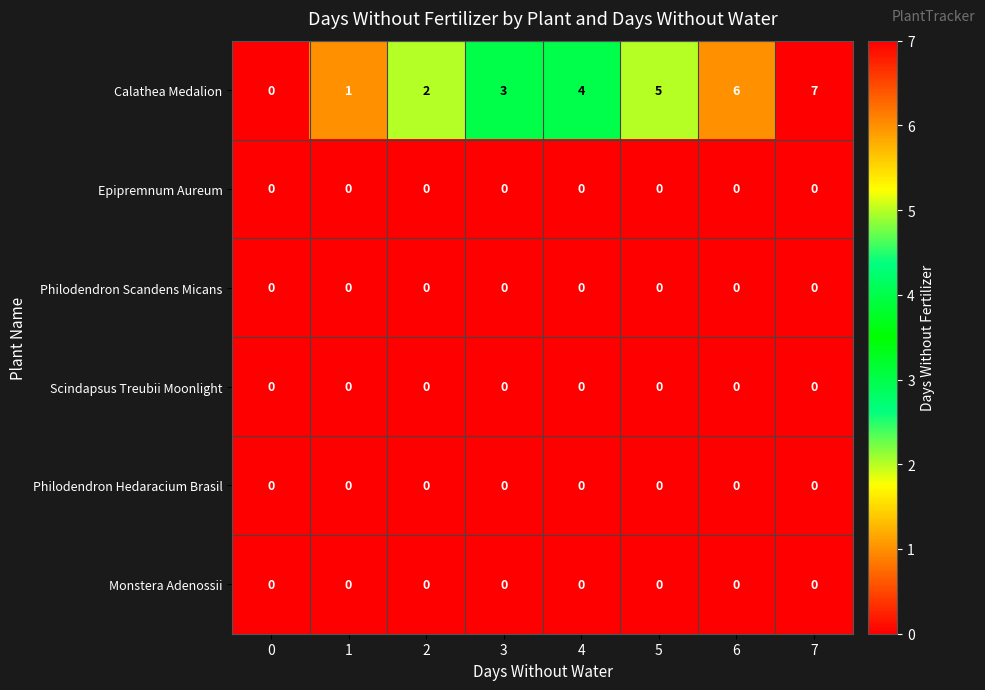

The value of Philodendron Hedaracium Brasil at 6 is 0. True or false?

True